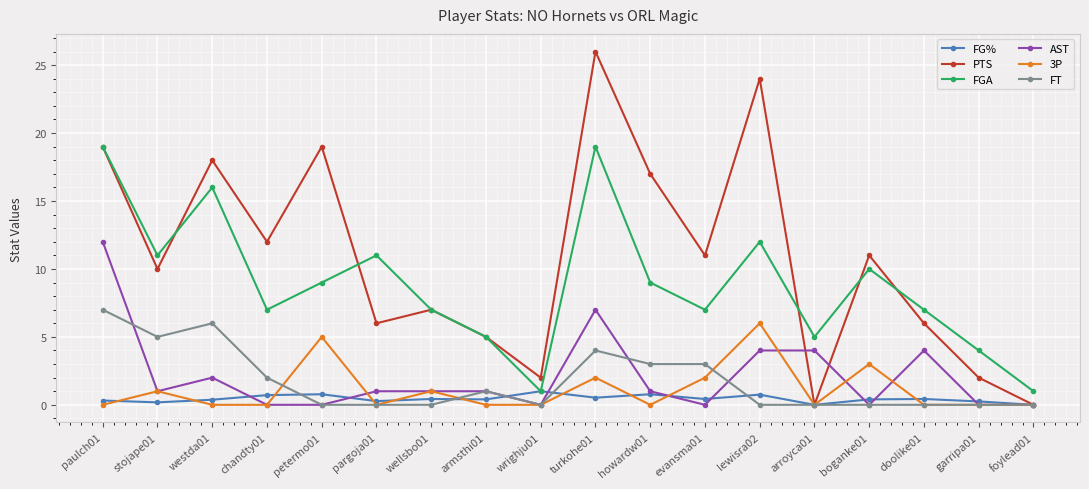

True or false: PTS has more than 2 points higher than both neighbors.

True